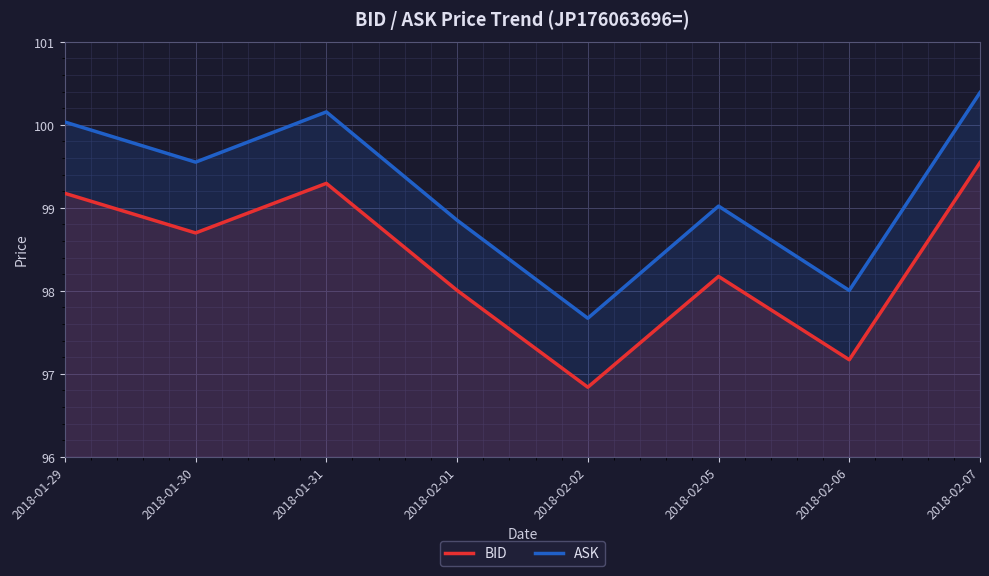

What is the sum of all BID values?

786.9